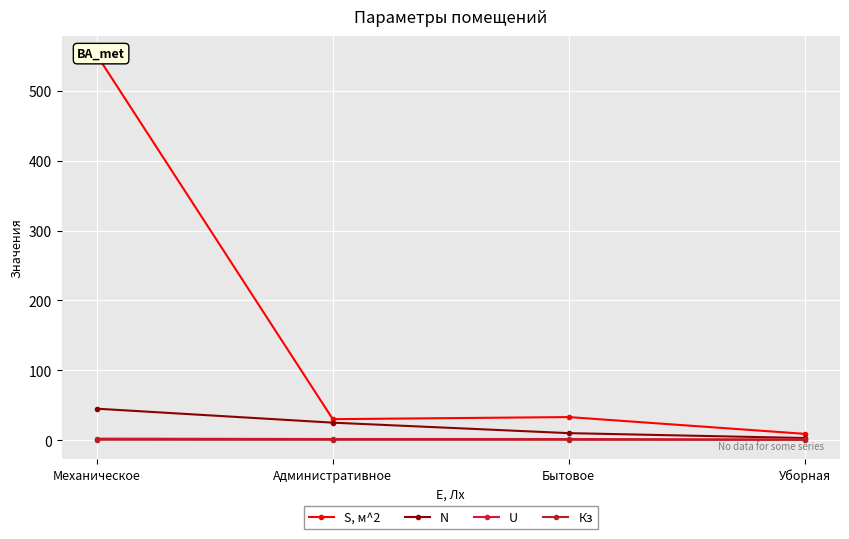

Is the value of Кз at Бытовое greater than the value of U at Уборная?

No